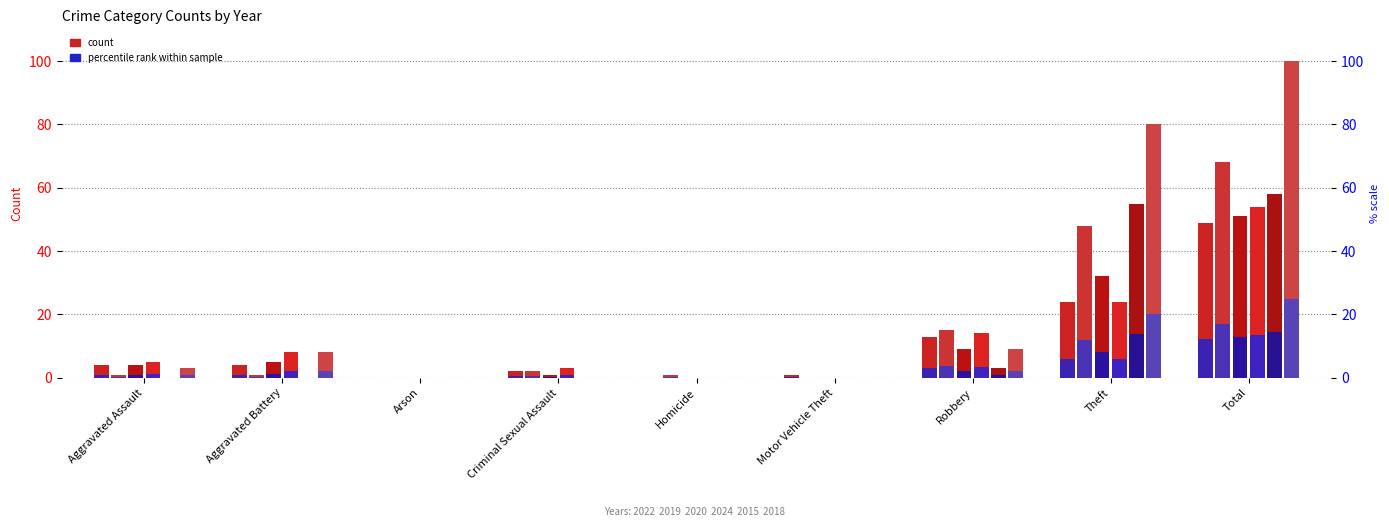

What is the maximum value for 2022?

49